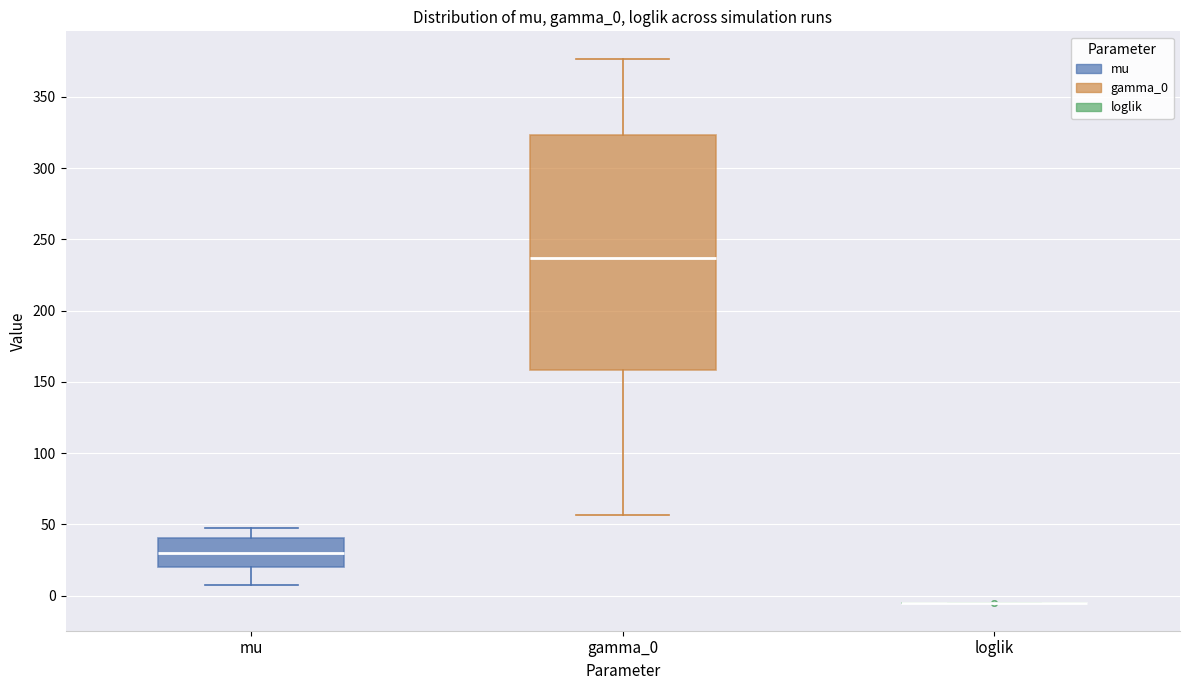

Where does the median line of the box for gamma_0 sit on the y-axis? The values are not printed on the chart, so give them approximately, as read against the axis.

235